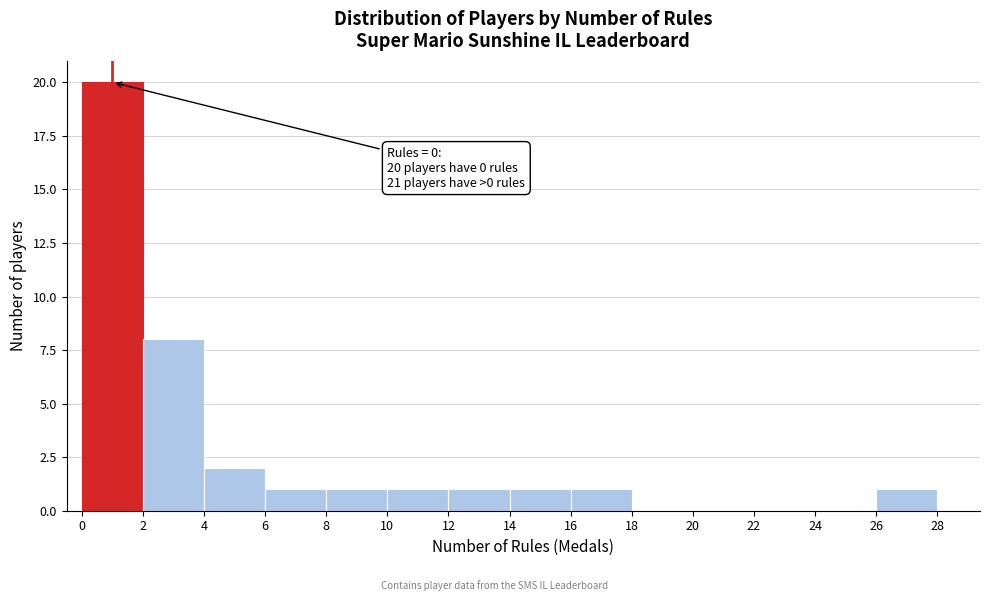

Over which range of the x-axis is the bar tallest?

0 to 2